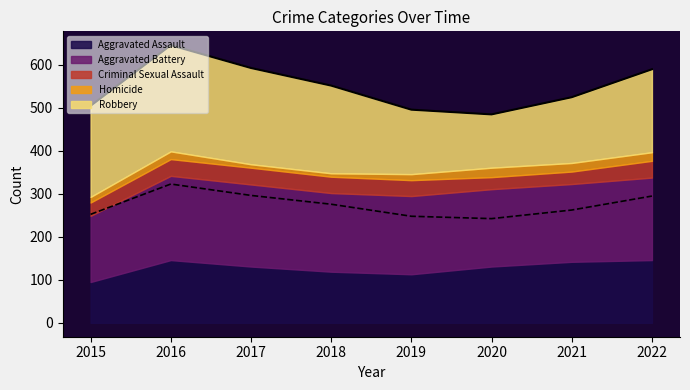

Reading left to right, list all the values displayed in this chart.

Aggravated Assault: 95	146	131	119	113	131	142	146
Aggravated Battery: 154	196	191	183	182	180	181	192
Criminal Sexual Assault: 31	39	39	38	37	28	29	39
Homicide: 13	18	8	8	14	22	20	20
Robbery: 212	247	224	204	150	124	153	193